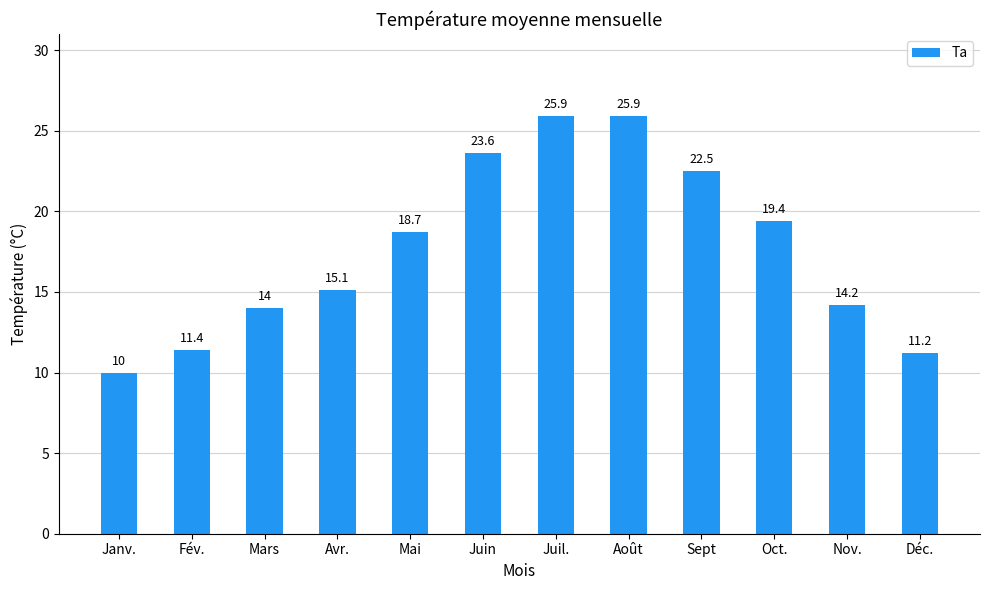

Between Oct. and Janv., which is larger?

Oct.